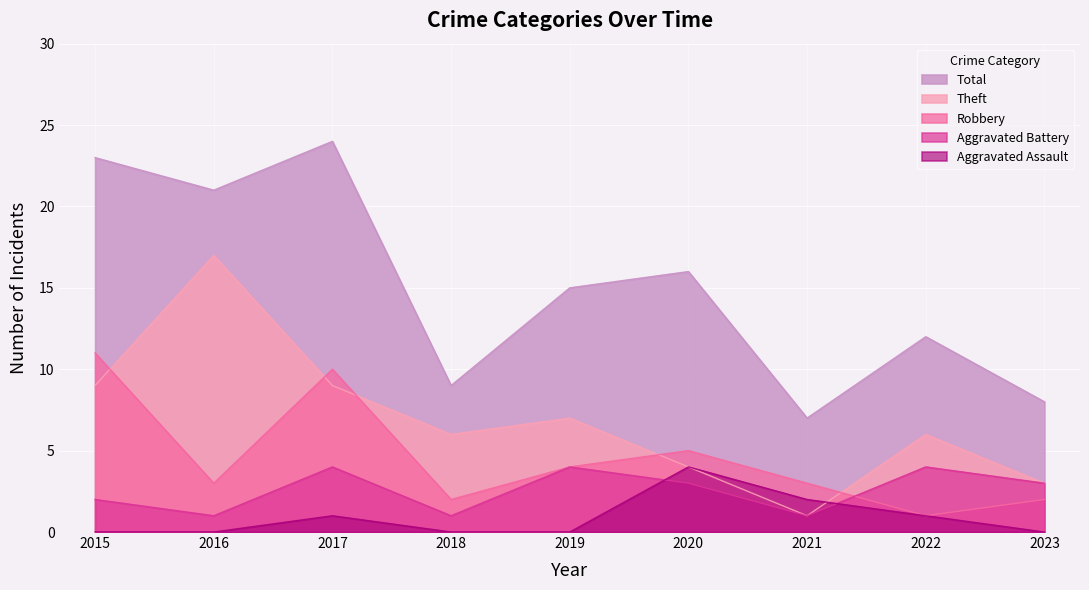

At 2022, list the series in order from largest to smallest.

Total, Theft, Aggravated Battery, Aggravated Assault, Robbery